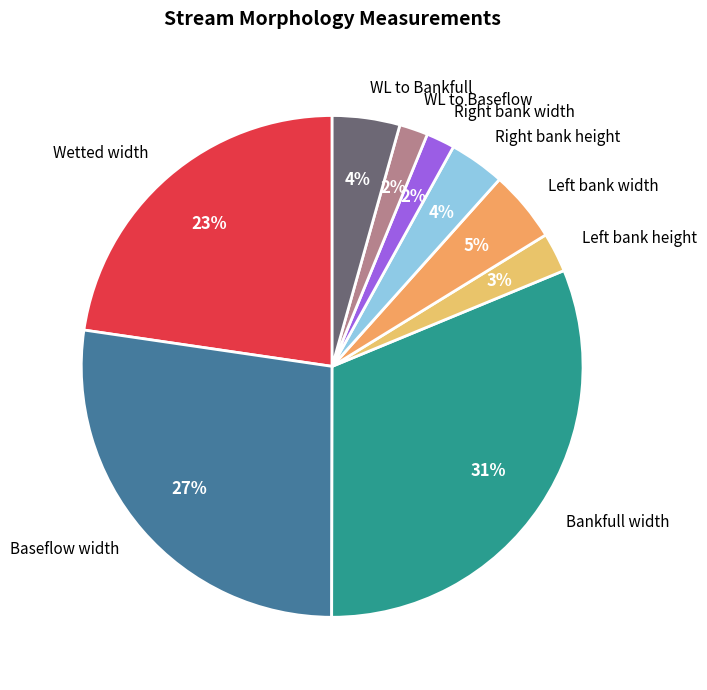

To the nearest percent, what portion does Bankfull width represent?

31%